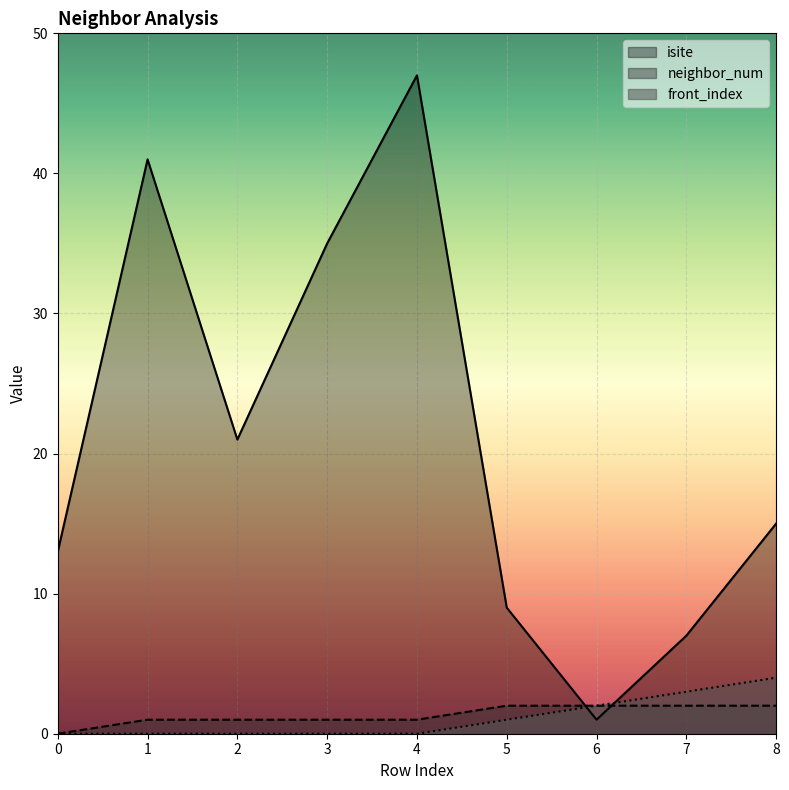

Reading left to right, extract all data points from this chart.

isite: 13	41	21	35	47	9	1	7	15
neighbor_num: 0	1	1	1	1	2	2	2	2
front_index: 0	0	0	0	0	1	2	3	4